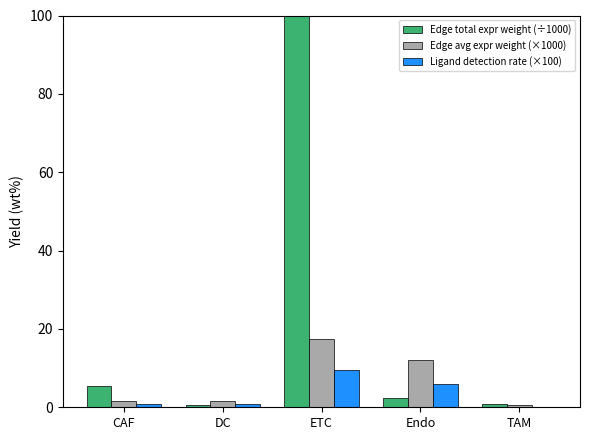

What is the smallest value displayed?

0.2